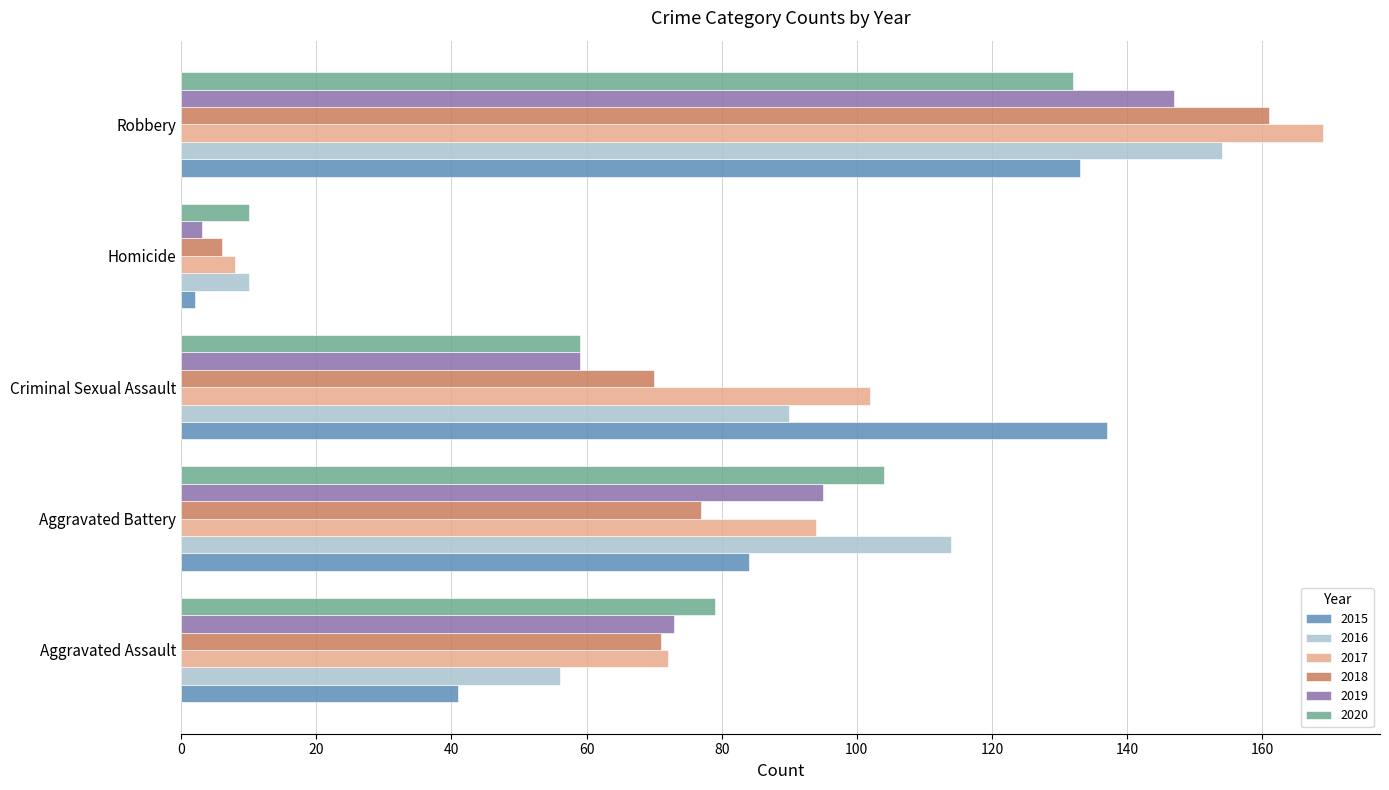

Rank the series by their maximum value, from lowest to highest.

2020, 2015, 2019, 2016, 2018, 2017